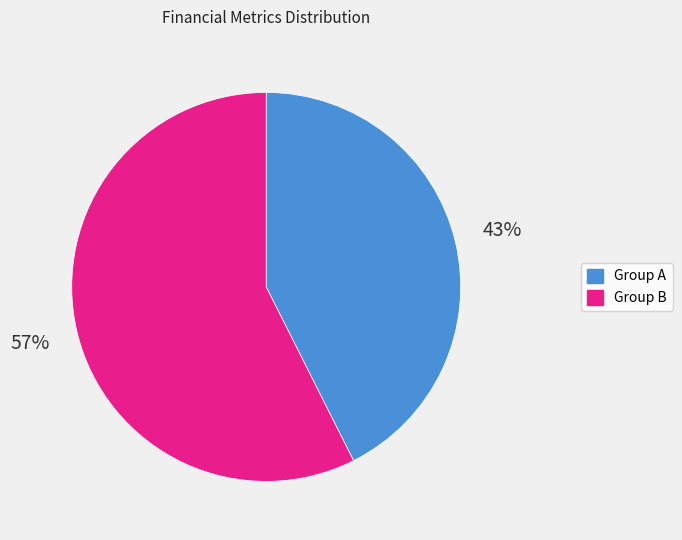

To the nearest percent, what is the average slice percentage?

50%